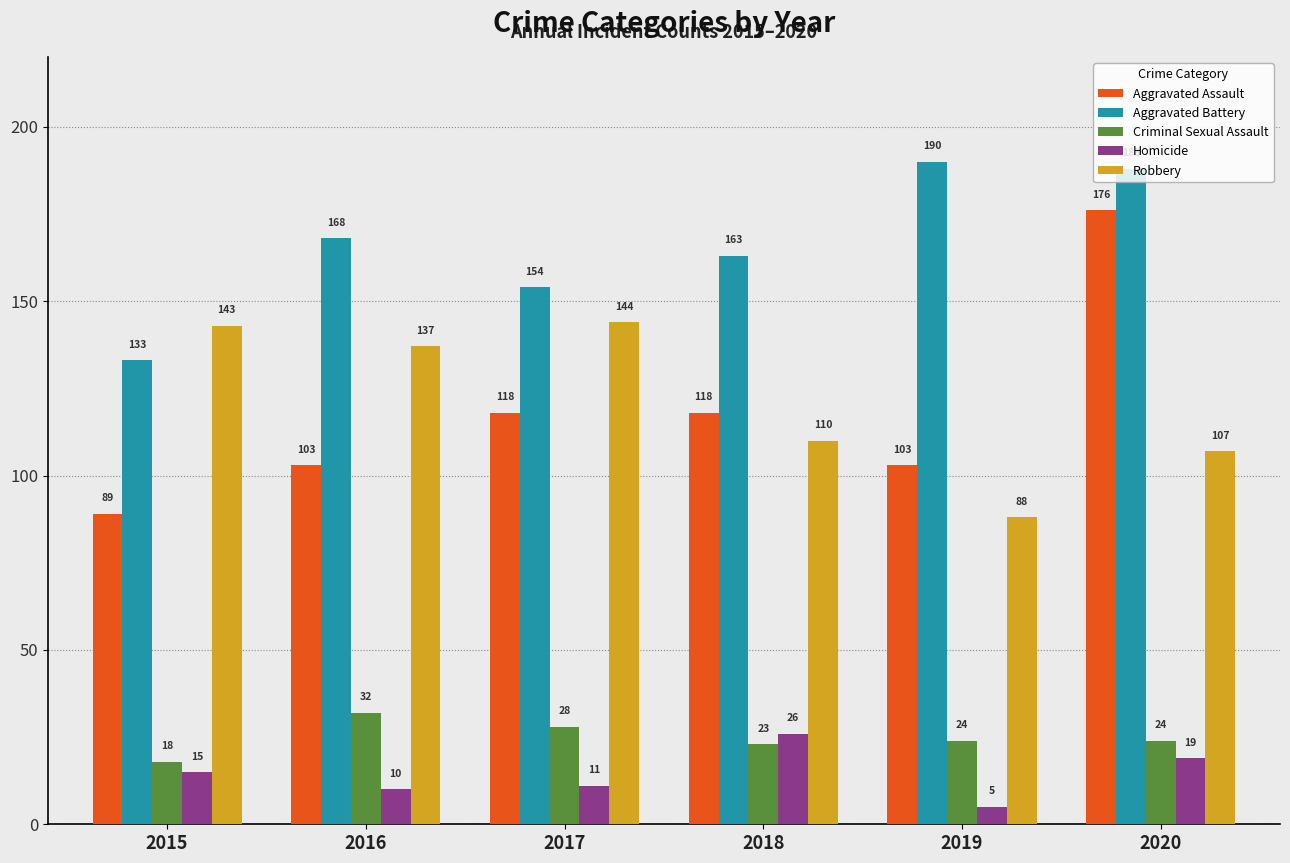

Are the bars grouped side by side (vs. stacked)?

Yes